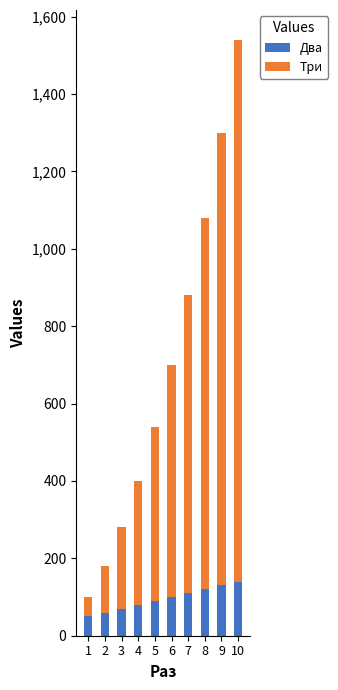

At which category is the sum across all series the highest?

10